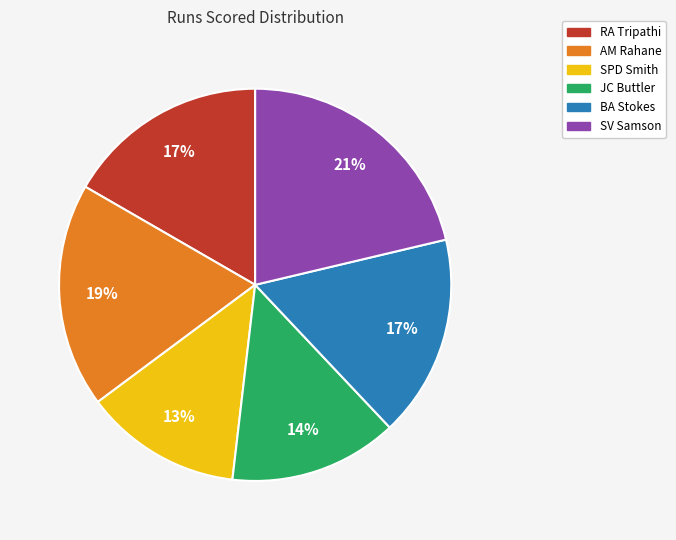

To the nearest percent, what is the difference between the AM Rahane and SPD Smith slice percentages?

6%